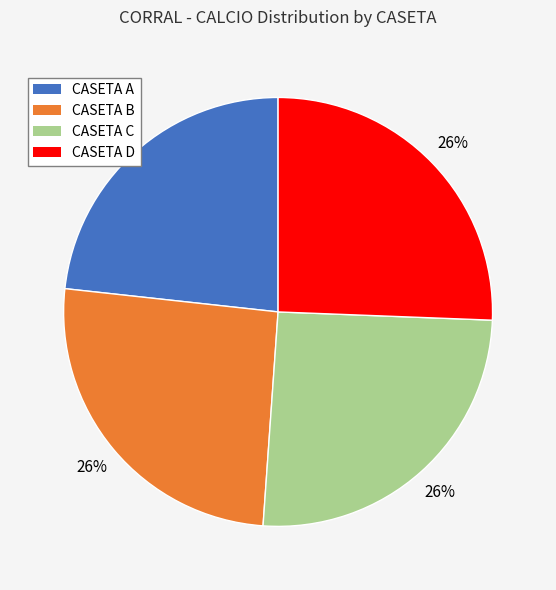

What is the smallest slice in the pie chart?

CASETA A